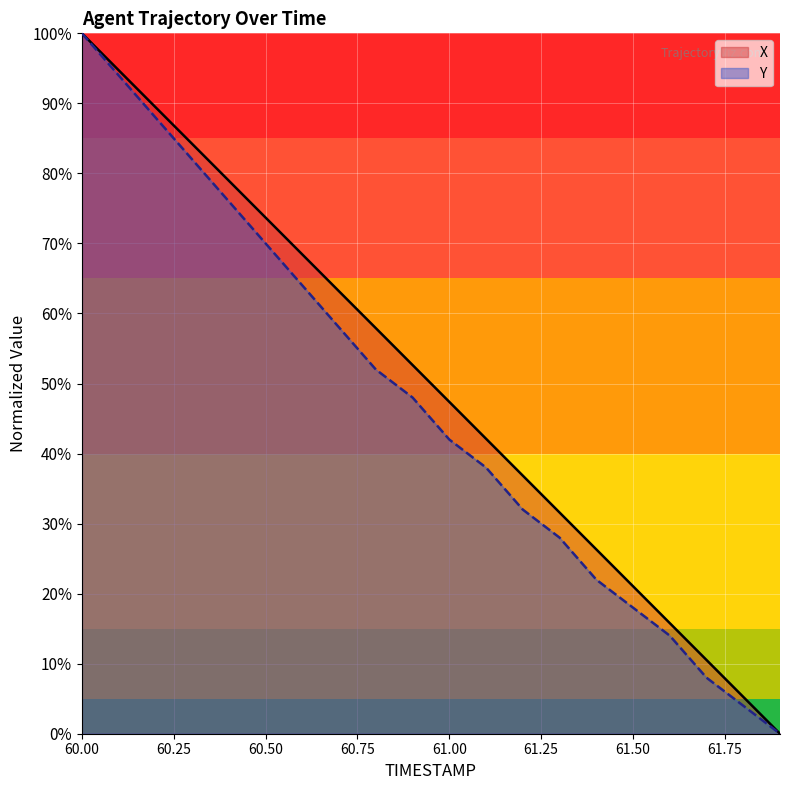

Between 60.7 and 60.9, which series saw the biggest shift?

X